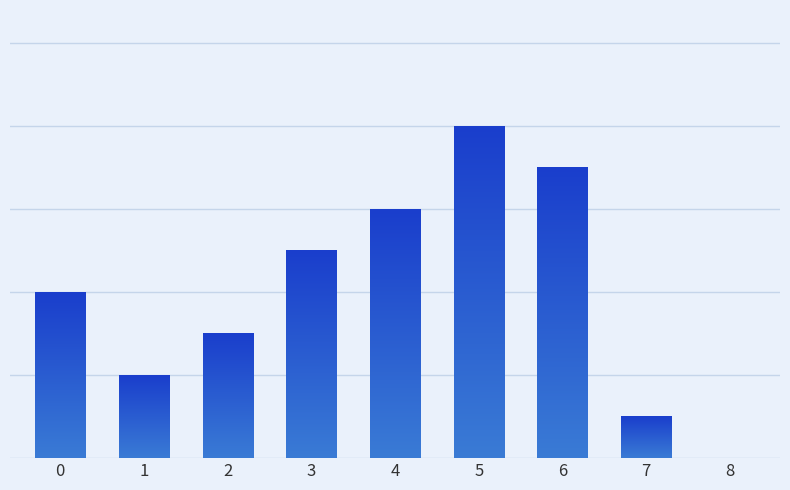

Reading left to right, what are all the values shown in this chart?

0=4	1=2	2=3	3=5	4=6	5=8	6=7	7=1	8=0